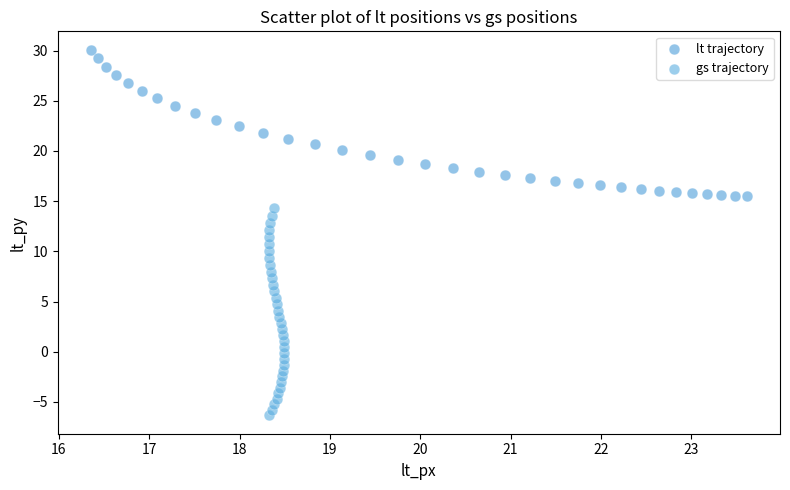

Which series reaches the maximum Y coordinate?

lt trajectory